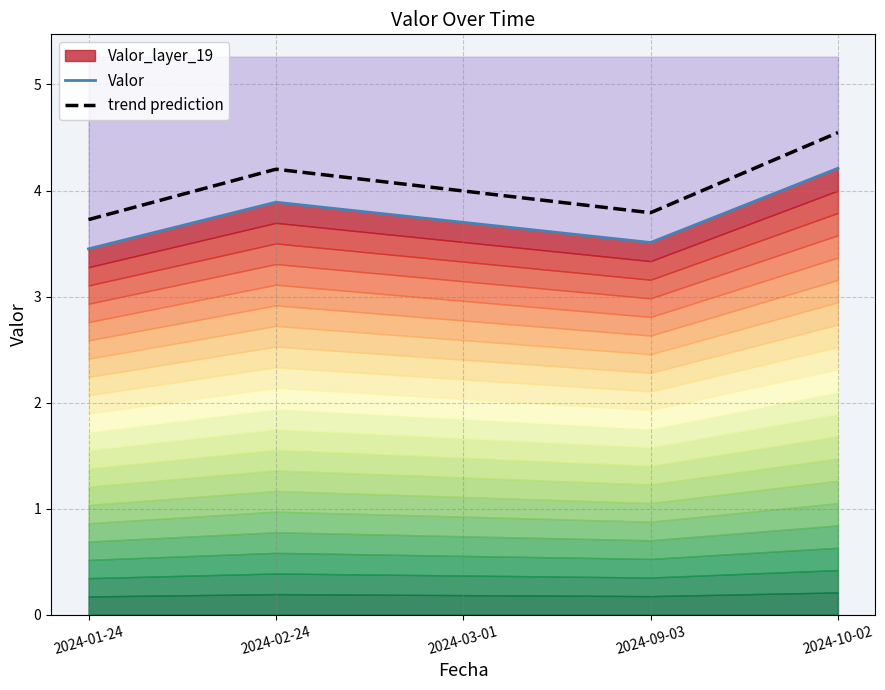

Count the values in the range 3 to 4.

4